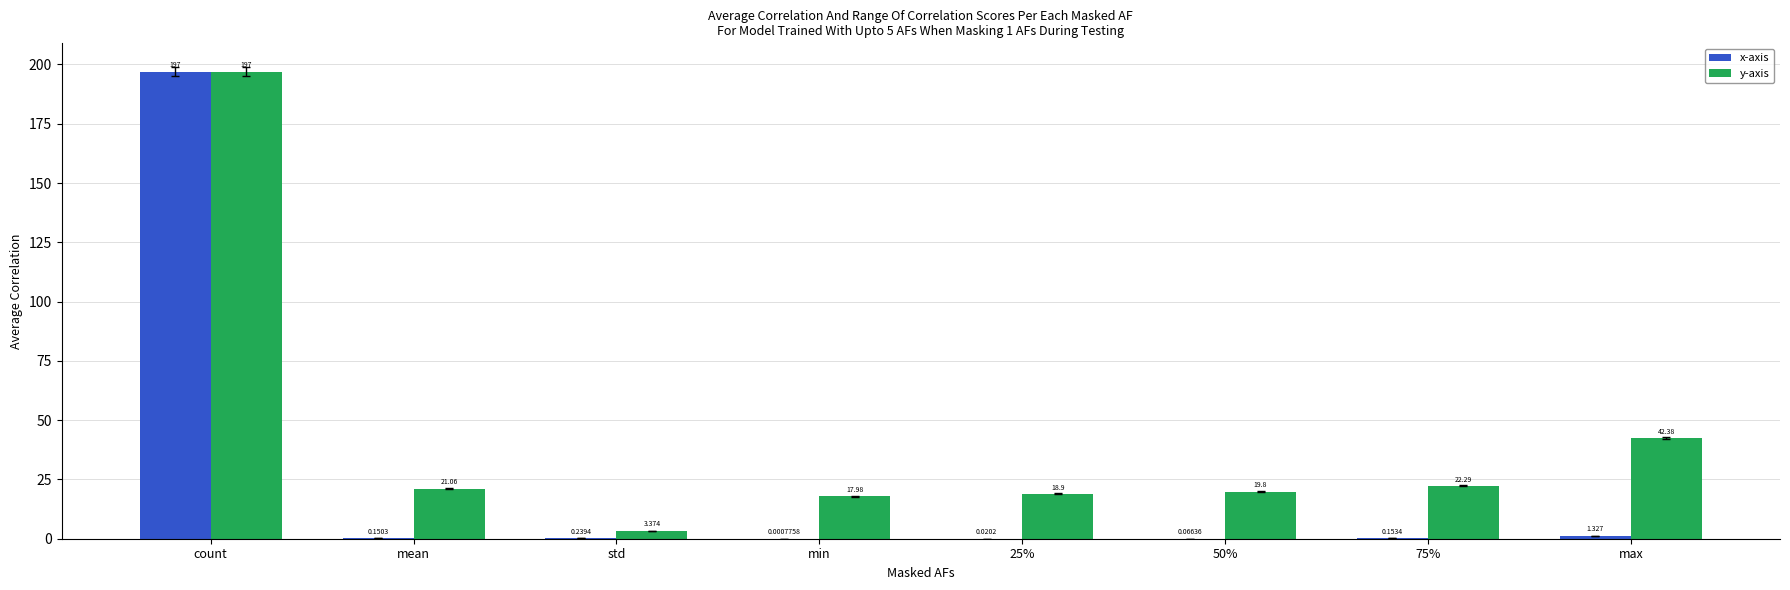

Is the value of y-axis at std greater than the value of x-axis at mean?

Yes